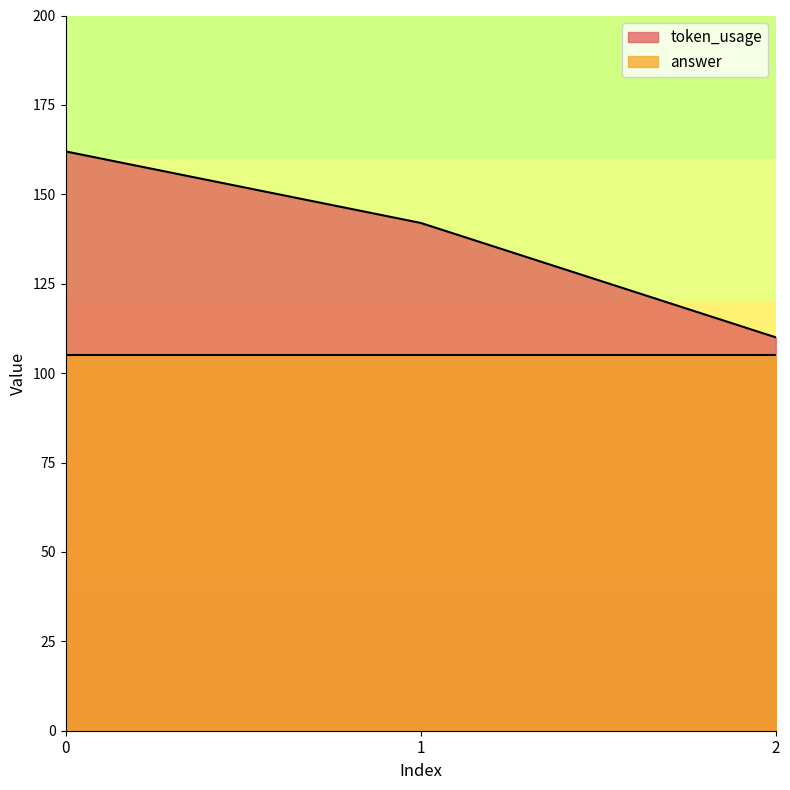

Reading left to right, extract all data points from this chart.

162	142	110